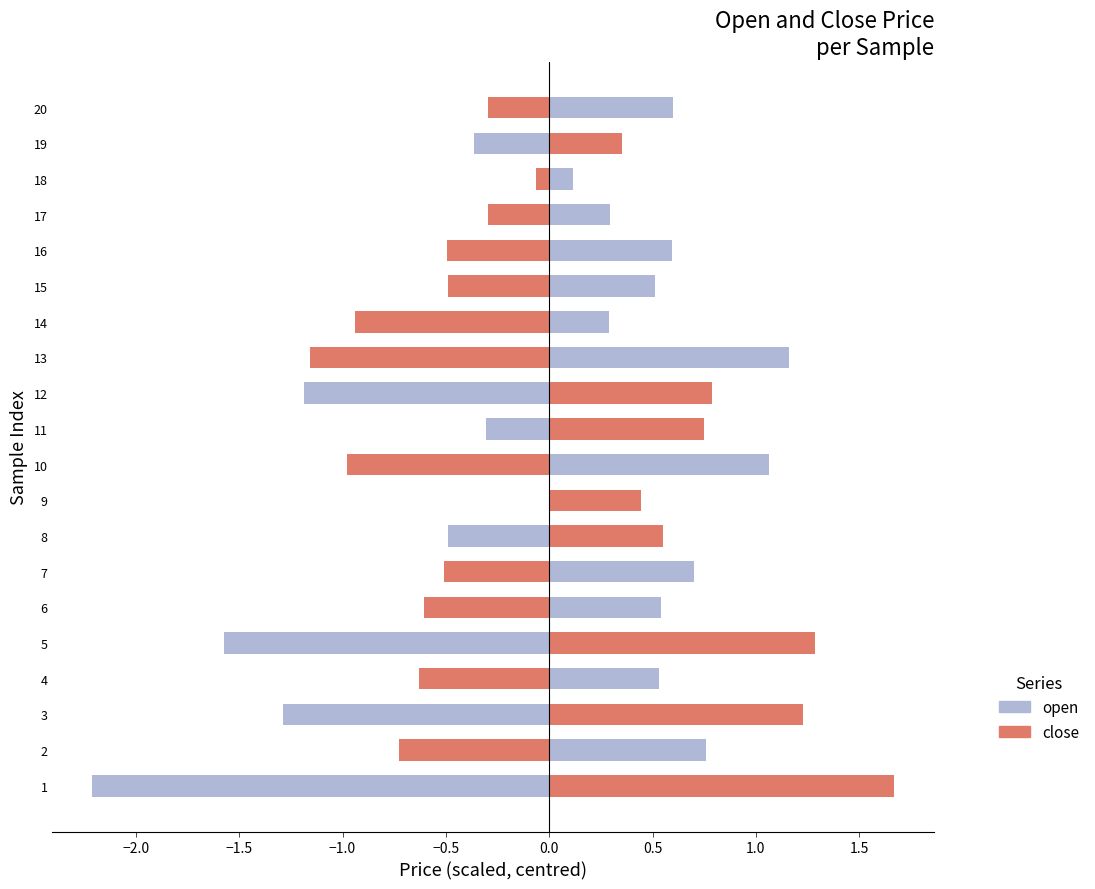

List the series in order of their overall mean, lowest first.

open, close